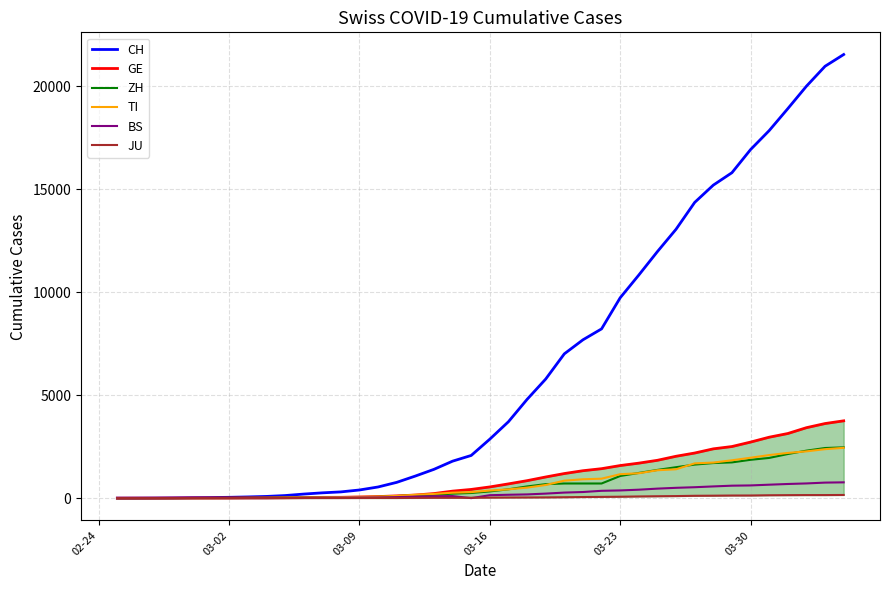

How many data points in JU are less than 25?

20